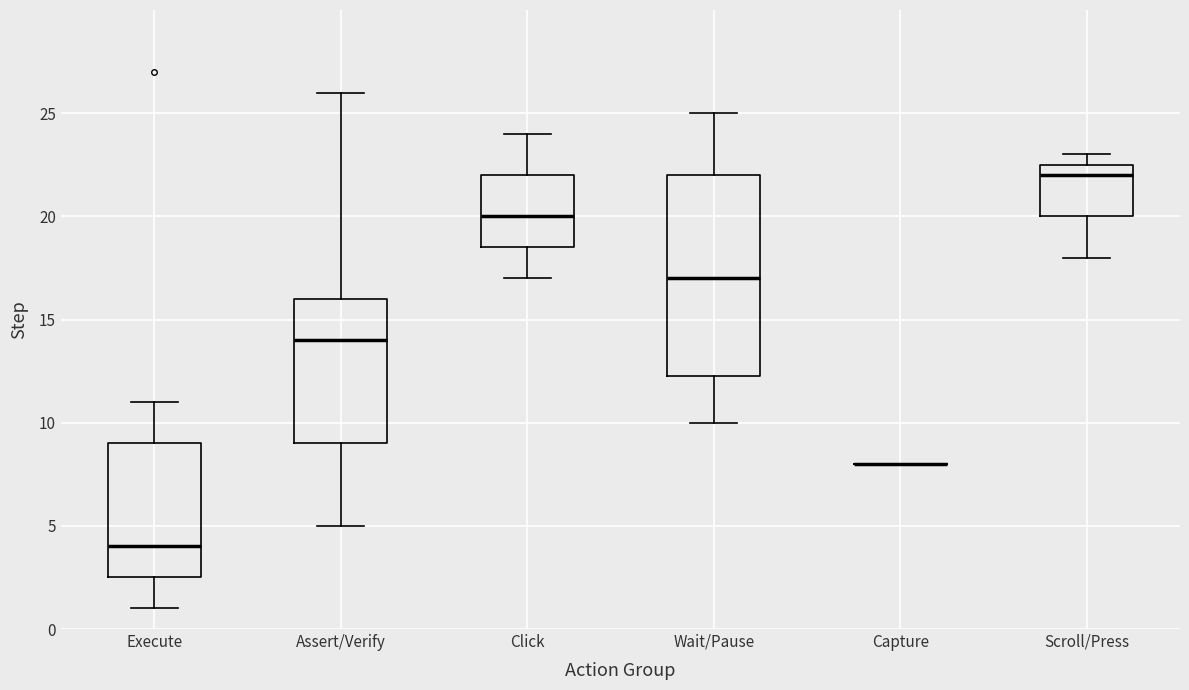

Where does the median line of the box for Wait/Pause sit on the y-axis? The values are not printed on the chart, so give them approximately, as read against the axis.

17.0